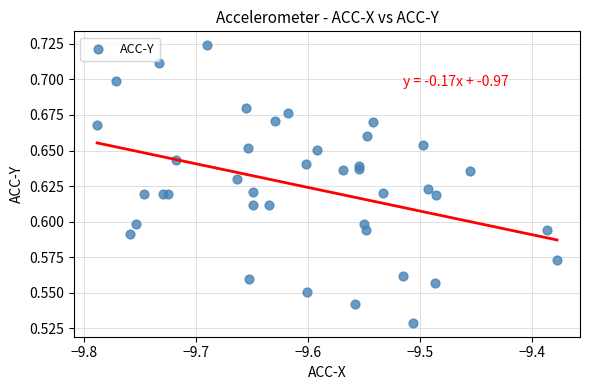

How many data points are displayed?

40